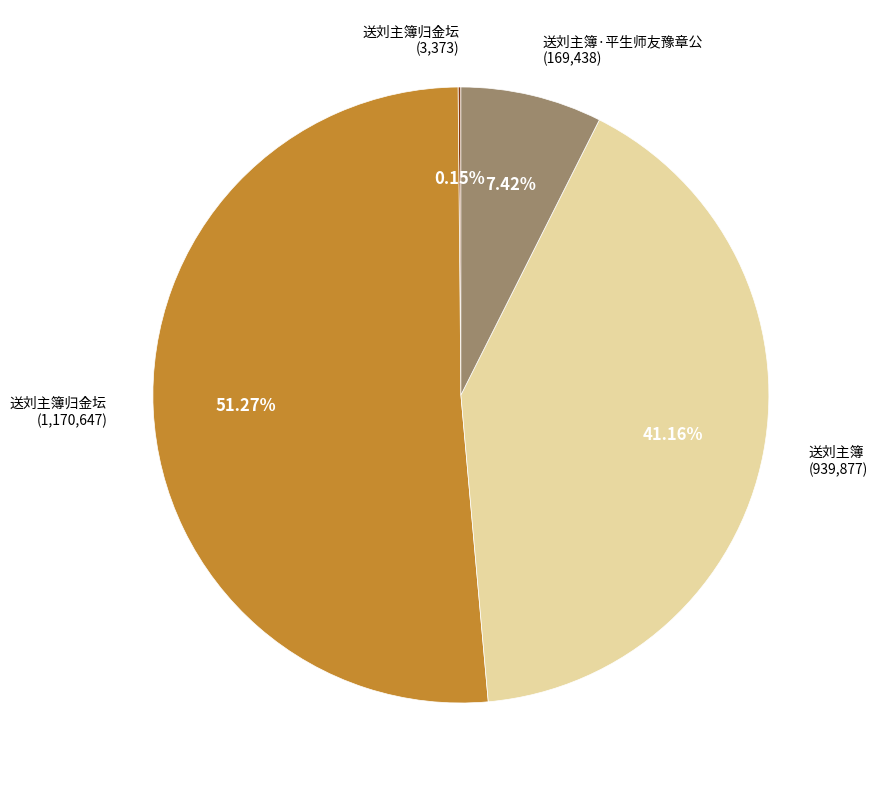

Is there any slice that represents more than half of the pie?

Yes